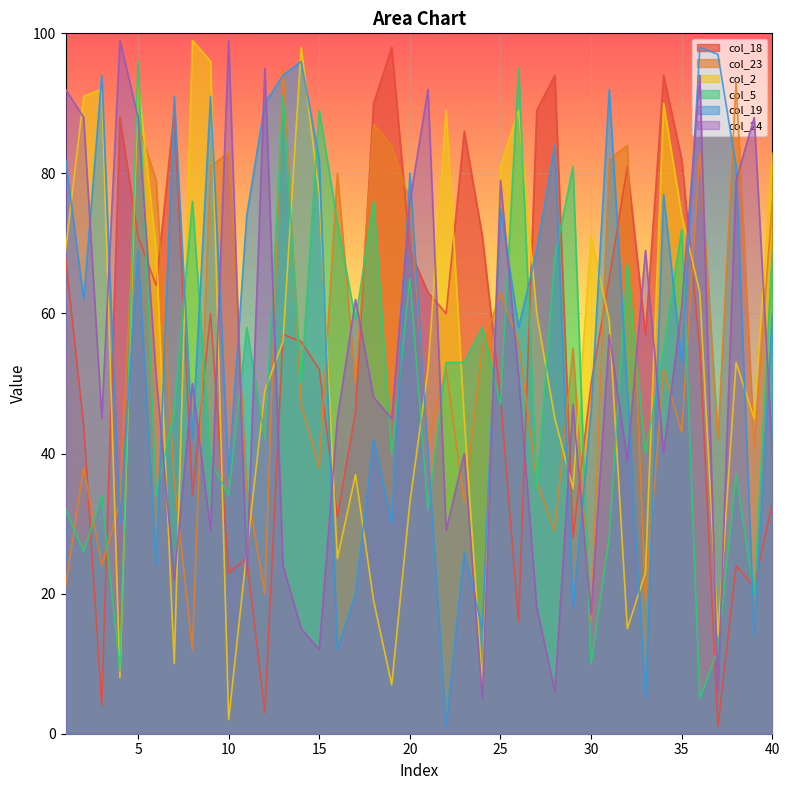

Reading left to right, transcribe all the data shown in this chart.

col_18: 1=68	2=44	3=4	4=88	5=71	6=64	7=89	8=34	9=60	10=23	11=25	12=3	13=57	14=56	15=52	16=31	17=46	18=90	19=98	20=69	21=63	22=60	23=86	24=71	25=48	26=16	27=89	28=94	29=28	30=50	31=65	32=81	33=57	34=94	35=82	36=55	37=1	38=24	39=21	40=33
col_23: 1=21	2=38	3=24	4=33	5=87	6=79	7=36	8=12	9=81	10=83	11=35	12=20	13=95	14=47	15=38	16=80	17=50	18=87	19=84	20=76	21=42	22=52	23=33	24=55	25=63	26=56	27=36	28=29	29=55	30=16	31=82	32=84	33=19	34=52	35=43	36=83	37=42	38=93	39=41	40=76
col_2: 1=69	2=91	3=92	4=8	5=93	6=69	7=10	8=99	9=96	10=2	11=26	12=49	13=56	14=98	15=77	16=25	17=37	18=19	19=7	20=33	21=52	22=89	23=45	24=7	25=81	26=89	27=60	28=45	29=35	30=71	31=59	32=15	33=23	34=90	35=74	36=63	37=14	38=53	39=45	40=83
col_5: 1=32	2=26	3=34	4=9	5=96	6=34	7=46	8=76	9=39	10=34	11=58	12=42	13=91	14=50	15=89	16=73	17=59	18=76	19=40	20=65	21=32	22=53	23=53	24=58	25=47	26=95	27=35	28=68	29=81	30=10	31=28	32=67	33=40	34=55	35=72	36=5	37=12	38=37	39=20	40=69
col_19: 1=82	2=62	3=94	4=30	5=69	6=24	7=91	8=42	9=91	10=37	11=74	12=90	13=94	14=96	15=82	16=12	17=20	18=42	19=30	20=80	21=40	22=1	23=26	24=15	25=75	26=58	27=69	28=84	29=18	30=46	31=92	32=49	33=5	34=77	35=53	36=98	37=97	38=81	39=14	40=60
col_24: 1=92	2=88	3=45	4=99	5=88	6=51	7=22	8=50	9=29	10=99	11=23	12=95	13=24	14=15	15=12	16=45	17=62	18=48	19=45	20=76	21=92	22=29	23=40	24=5	25=79	26=51	27=18	28=6	29=47	30=17	31=57	32=39	33=69	34=40	35=61	36=94	37=6	38=79	39=88	40=40